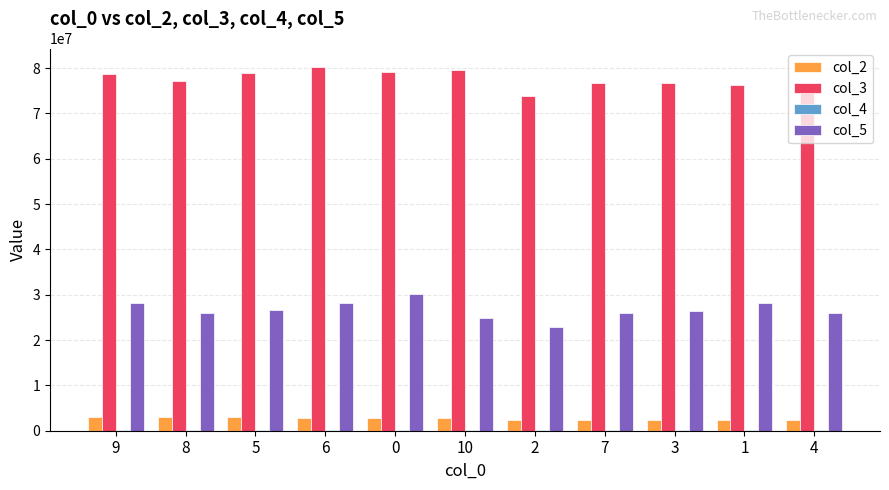

At which category does the chart reach its peak across all series?

6